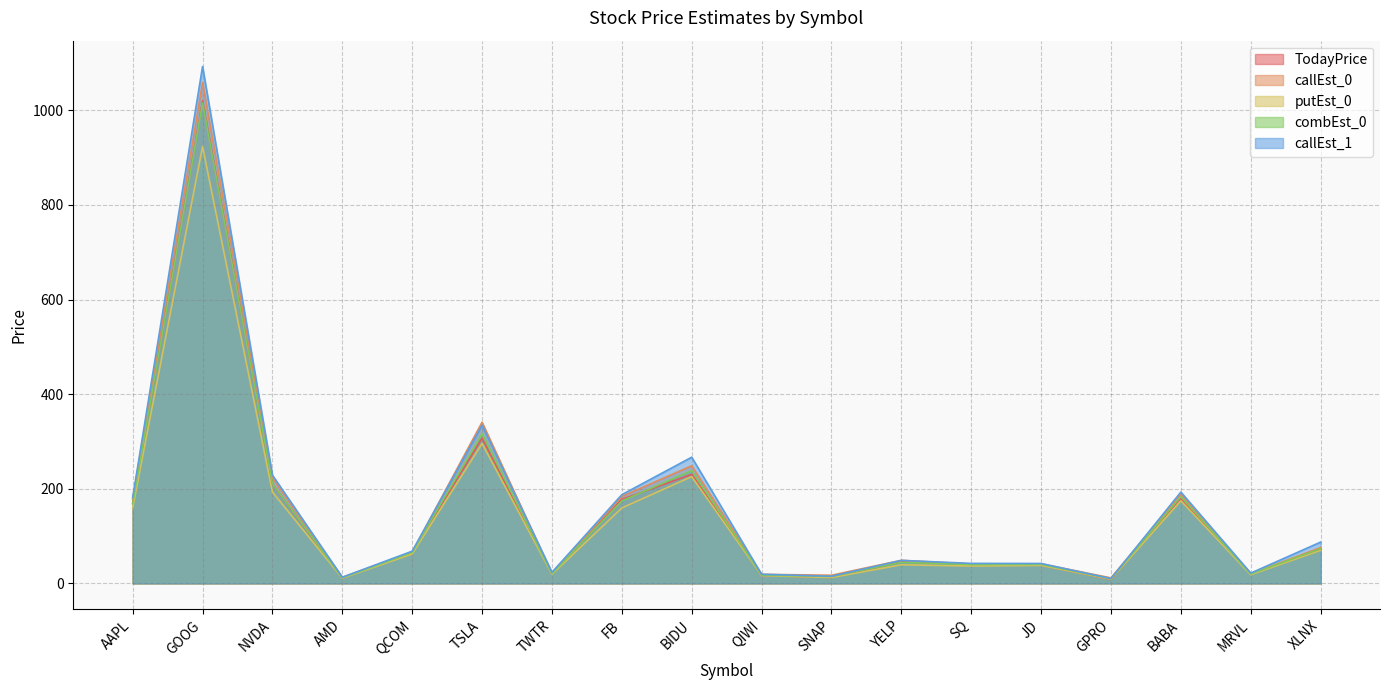

Which series has the largest total across all categories?

callEst_1